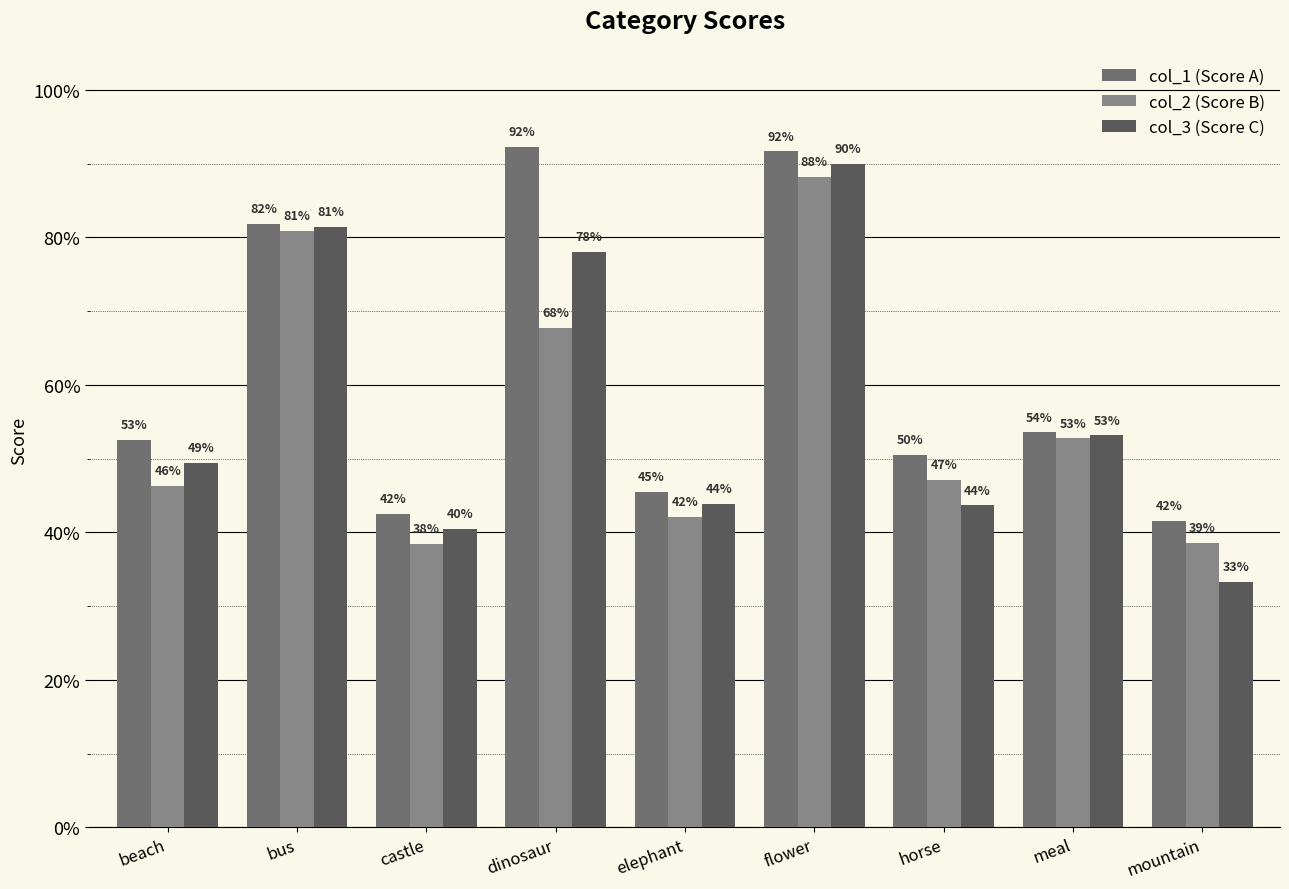

The value of col_1 at bus is 0.8. True or false?

True